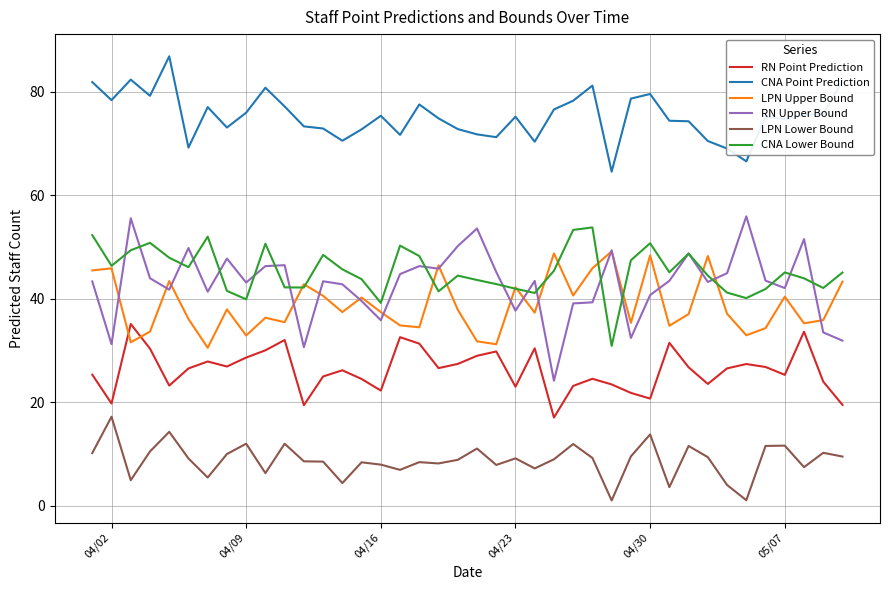

What is the lowest value of the CNA Point Prediction series?

64.5